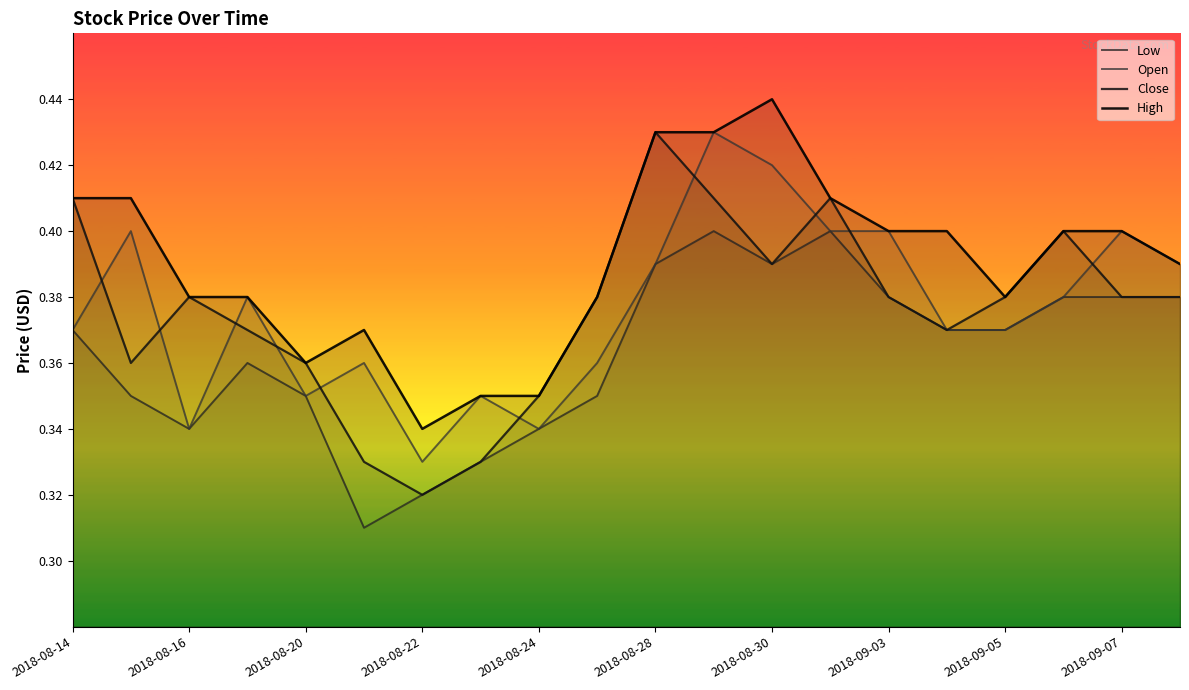

In Close, how many points are lower than both neighbors (excluding endpoints)?

4